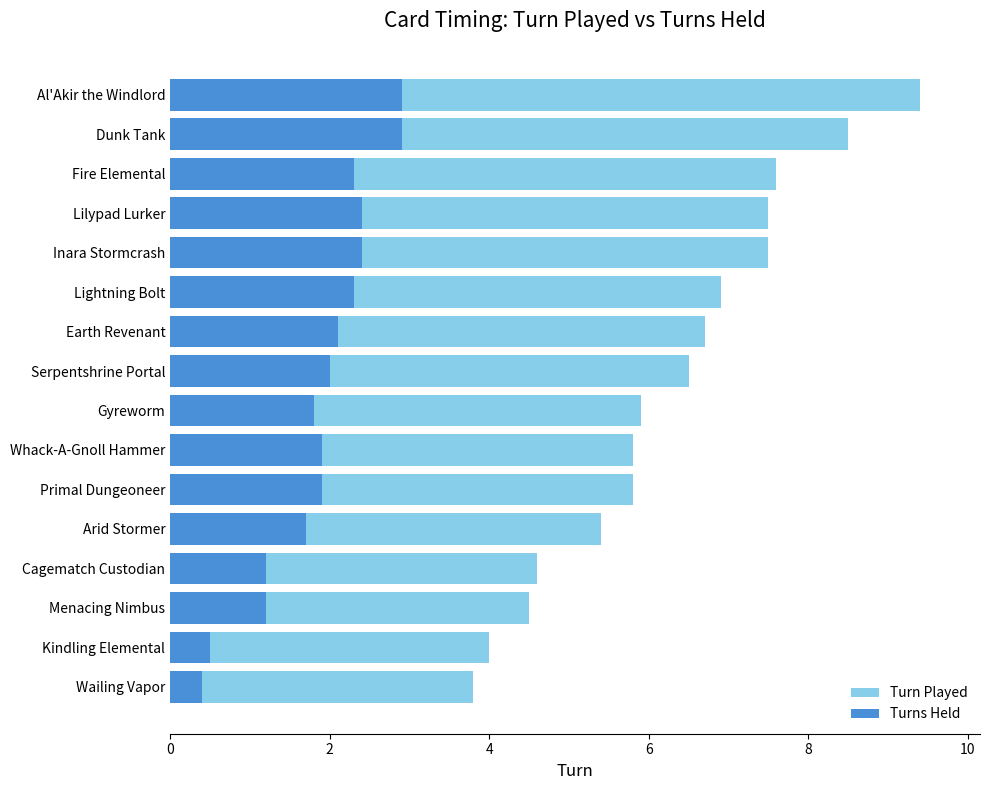

How many groups of bars are there?

16